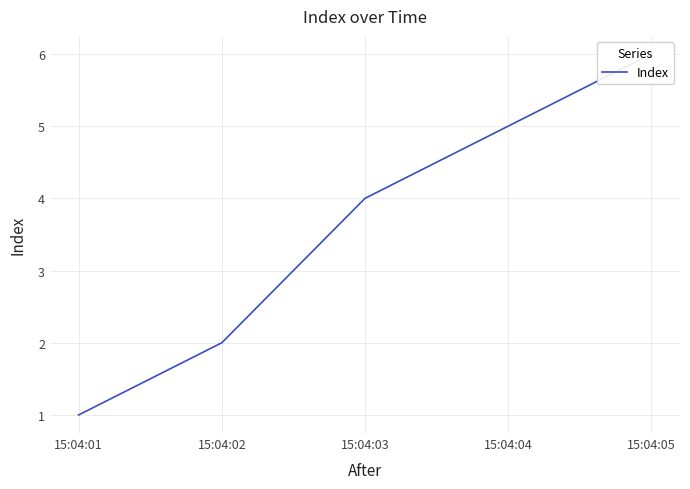

Reading left to right, what are all the values shown in this chart?

15:04:01=1	15:04:02=2	15:04:03=4	15:04:04=5	15:04:05=6